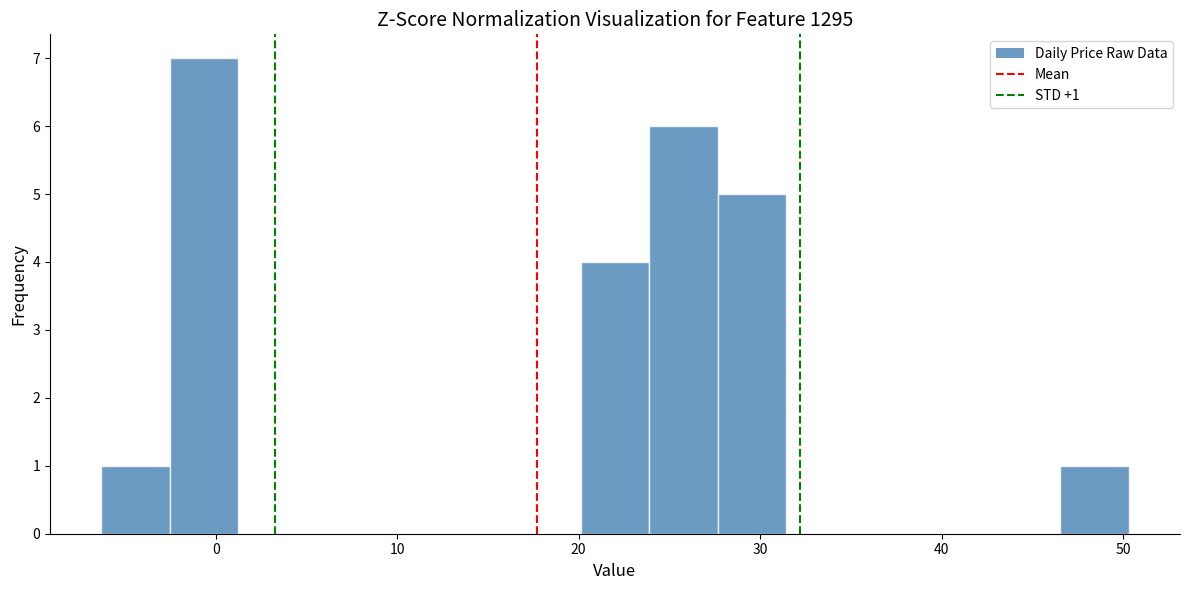

Read against the x-axis, roughly where is the centre of the tallest bar?

-1